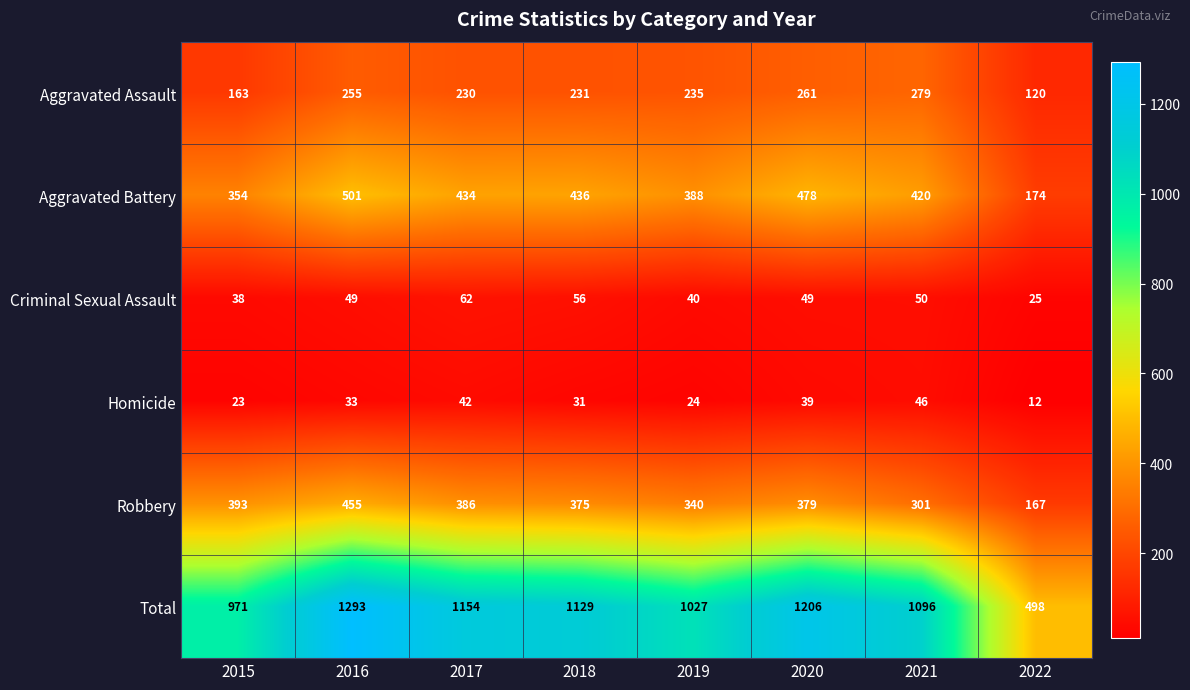

Read the Aggravated Assault value at 2015, to the nearest 50.

150